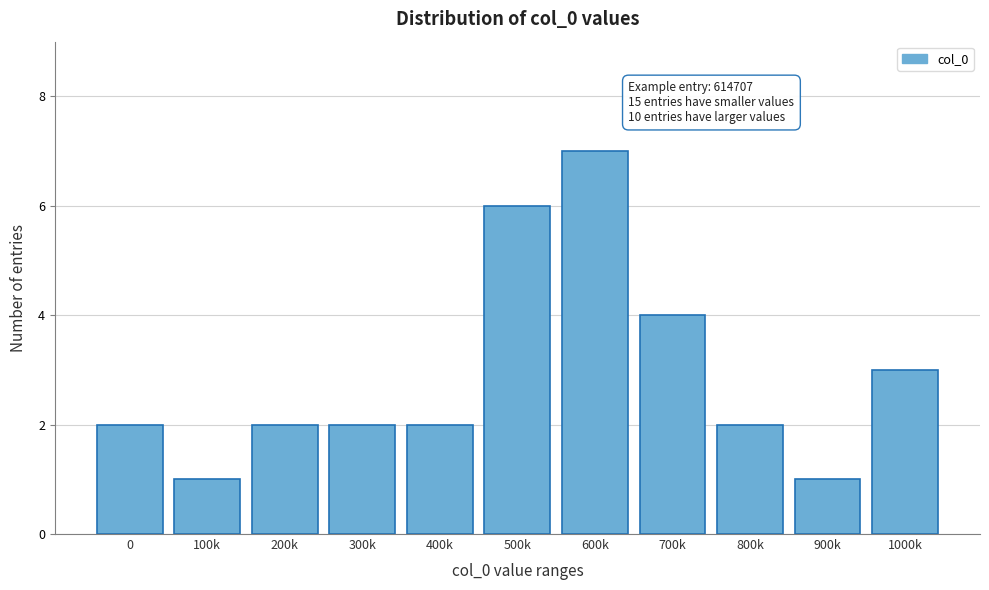

Reading left to right, list all the values displayed in this chart.

2	1	2	2	2	6	7	4	2	1	3